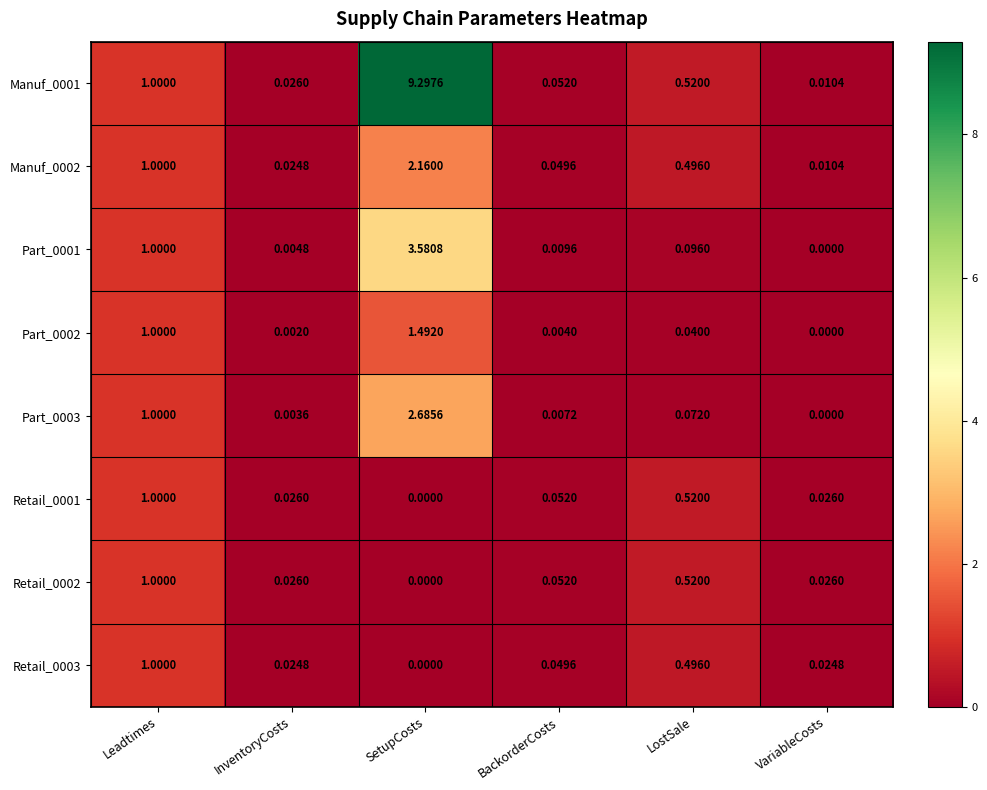

At which category is the sum across all series the highest?

SetupCosts